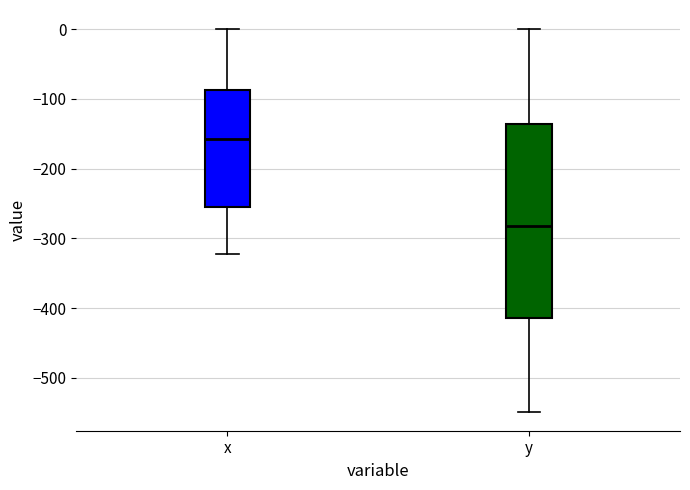

Where is the upper edge of the box for x on the y-axis? The values are not printed on the chart, so give them approximately, as read against the axis.

-90